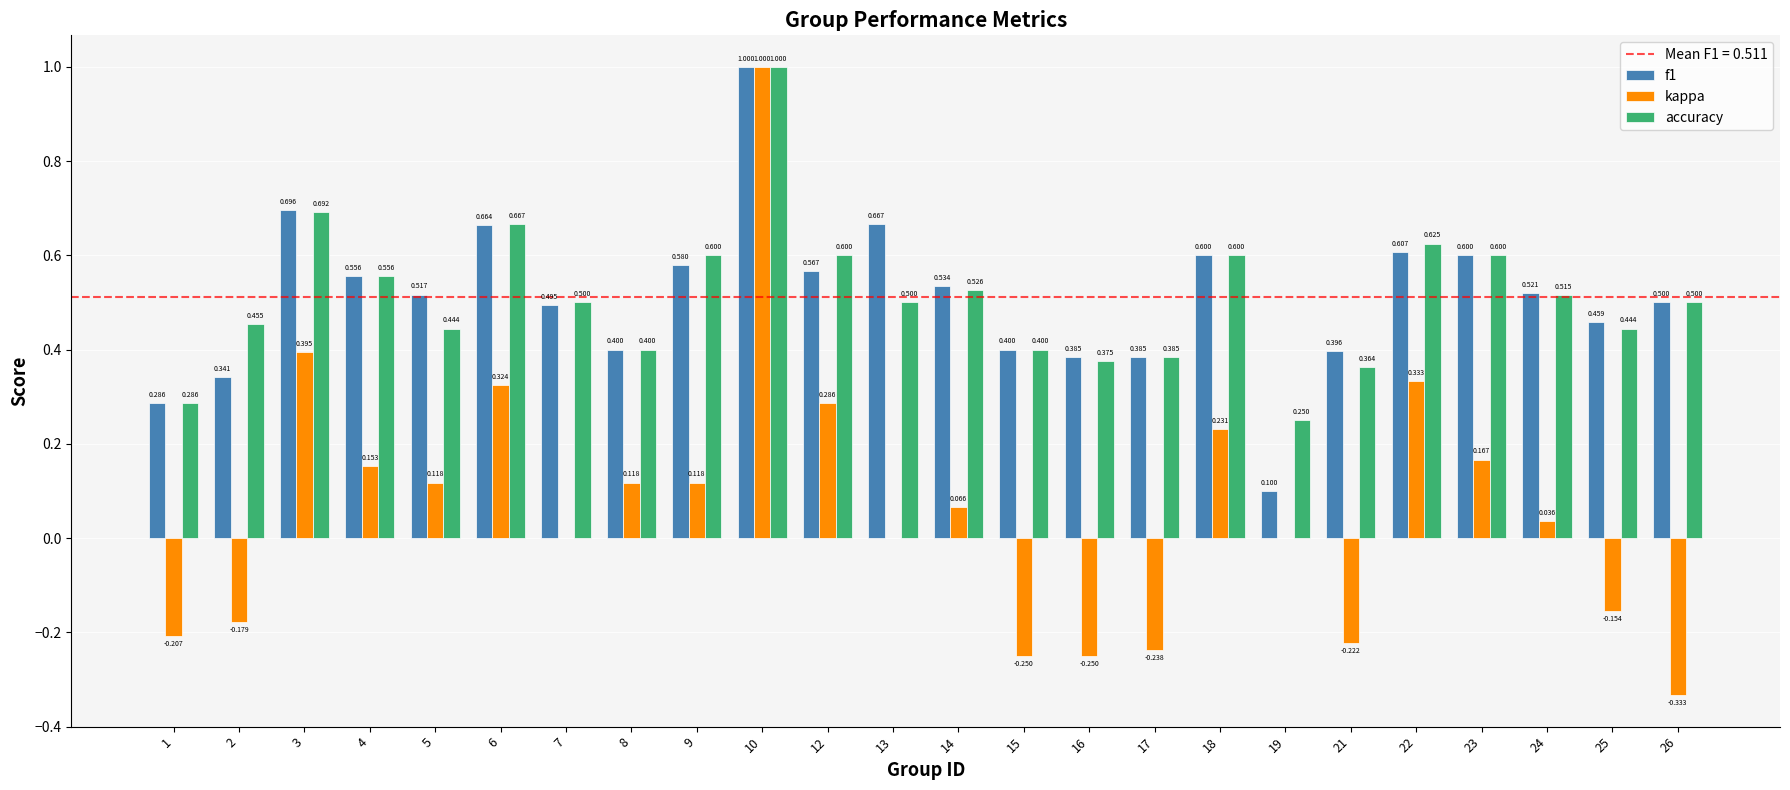

Which series has the largest range (max minus min)?

kappa